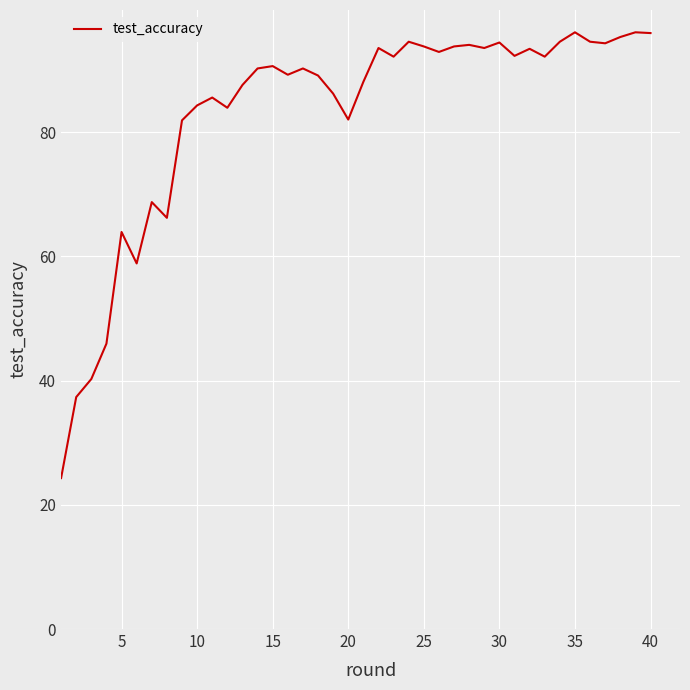

What is the greatest value displayed?

96.1